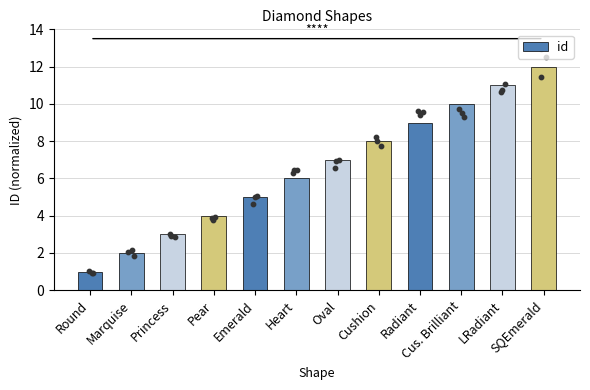

What is the change in value from Oval to Radiant?

+2